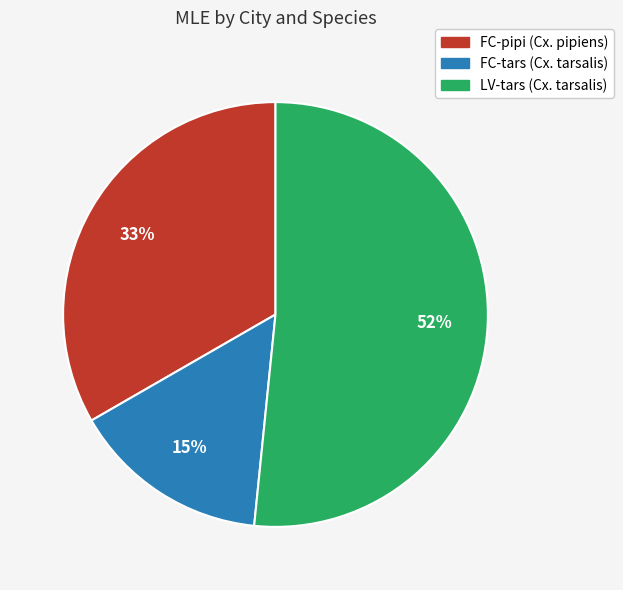

Does any single category account for the majority?

Yes